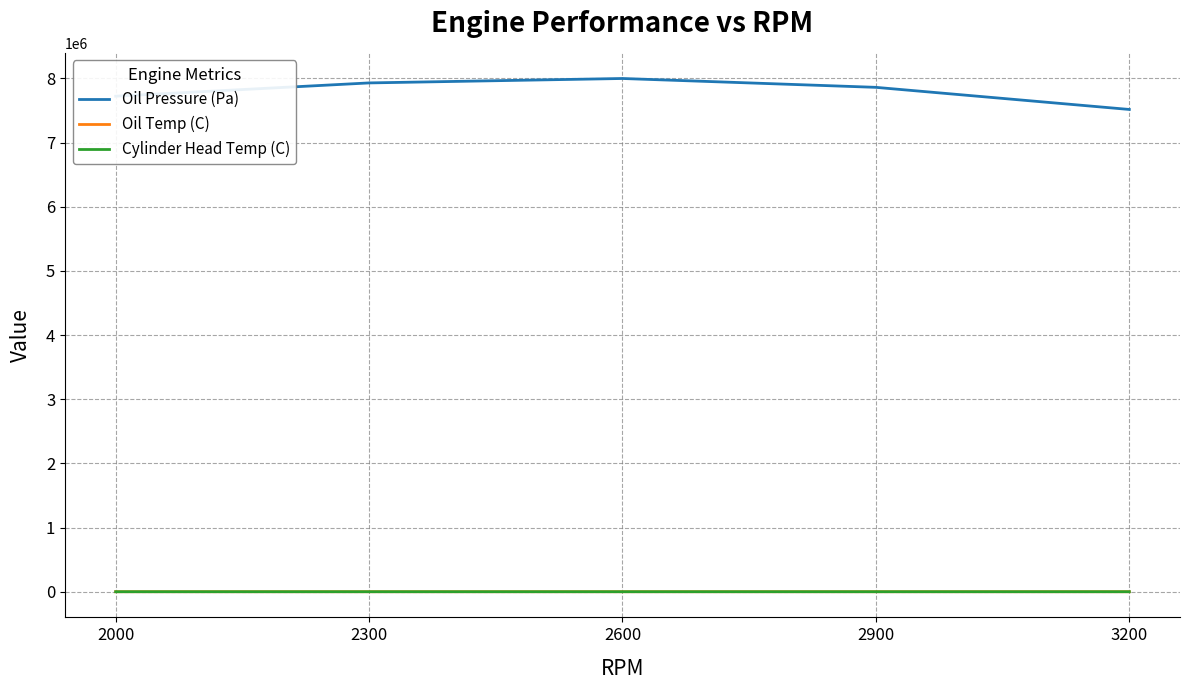

The value of Oil Pressure (Pa) at 3200 is 7515285.4. True or false?

True